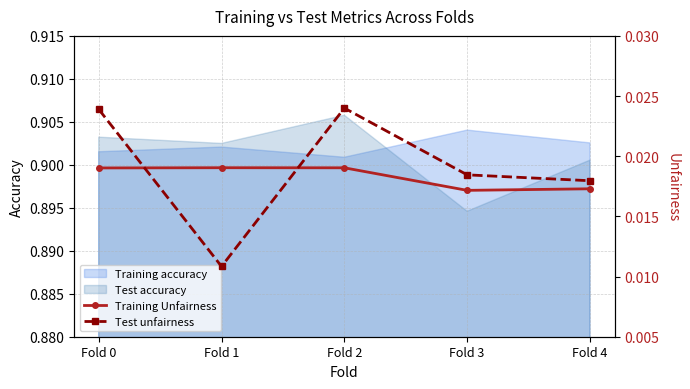

True or false: Training Unfairness and Test unfairness cross at least once.

True